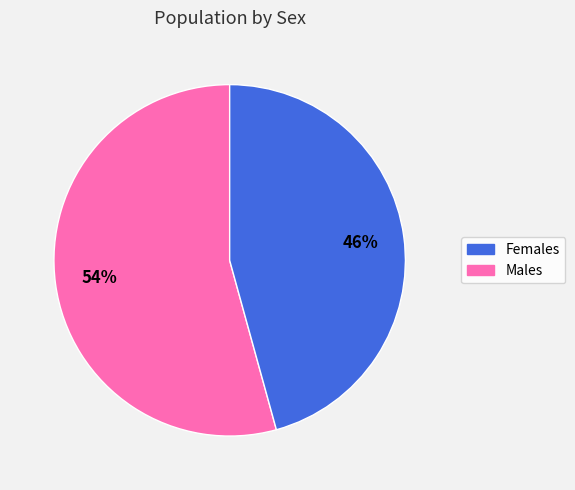

To the nearest percent, what is the average slice percentage?

50%